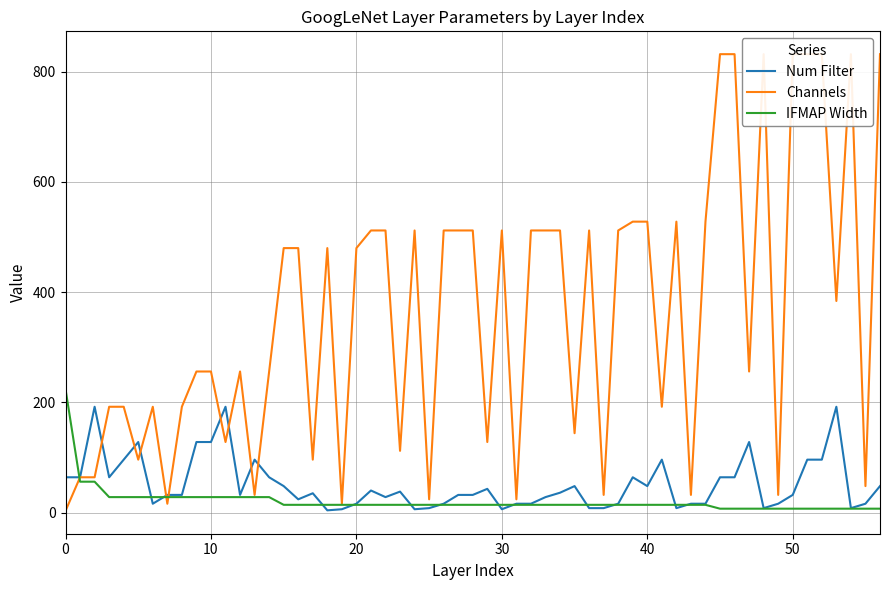

What is the highest value of the Num Filter series?

192